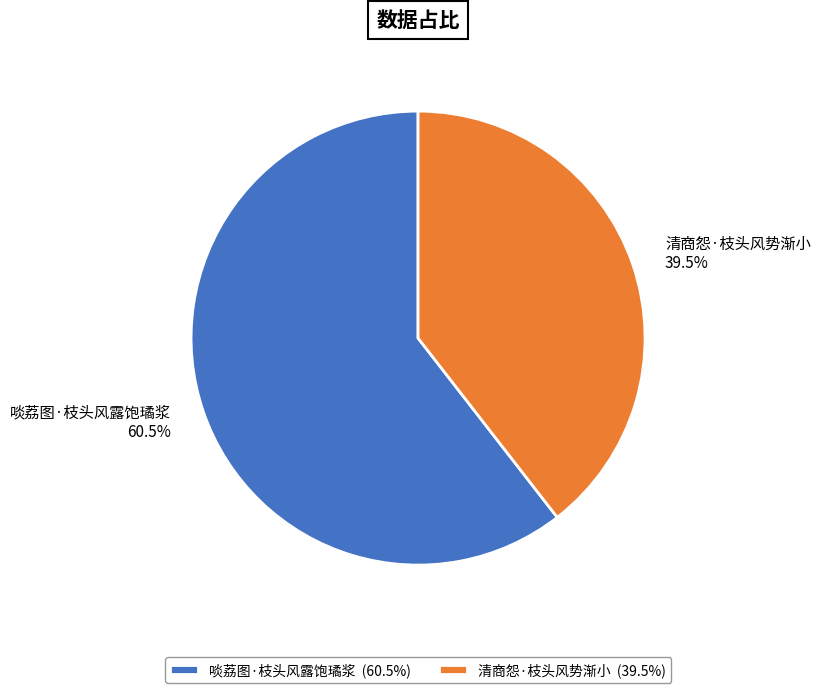

What is the ratio of the value at 啖荔图·枝头风露饱璚浆 to the value at 清商怨·枝头风势渐小?

1.5